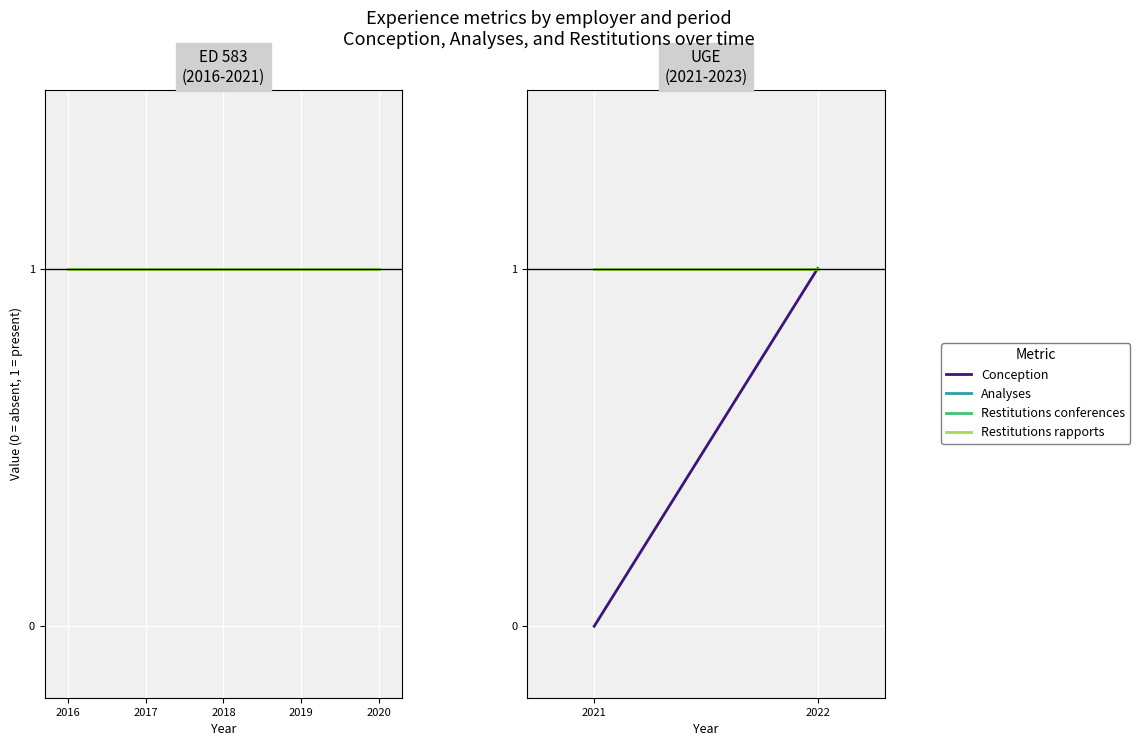

Count the Conception values in the range 0 to 1.

2